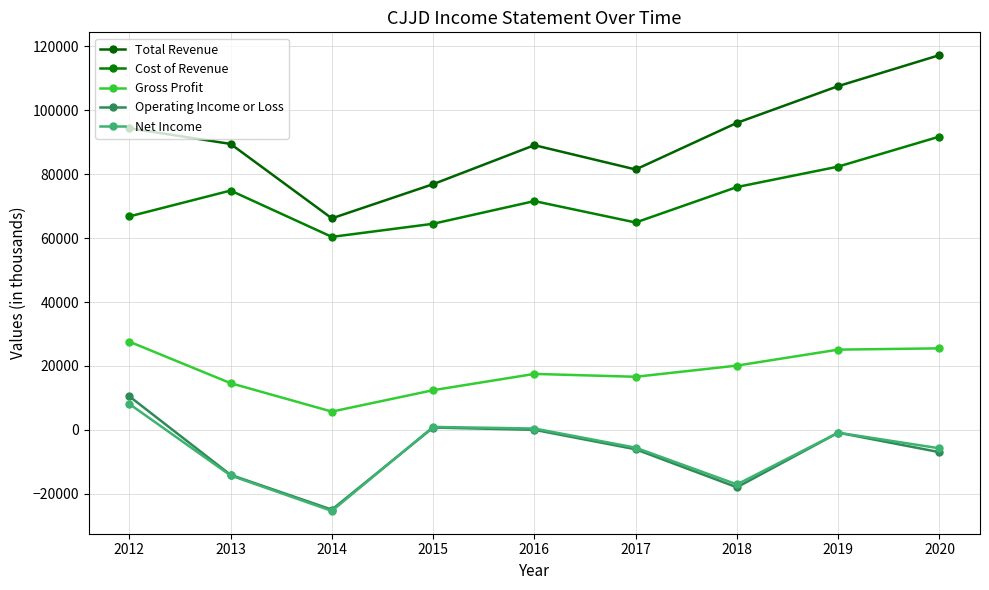

What is the maximum value for Cost of Revenue?

91800